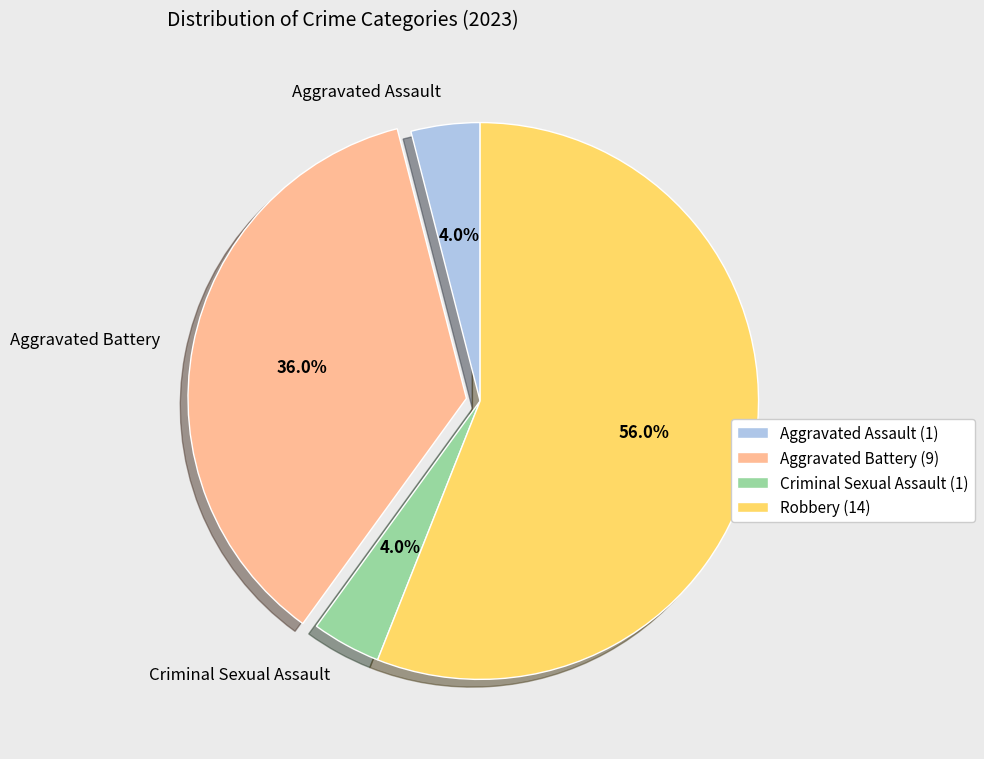

What percentage do Aggravated Assault and Criminal Sexual Assault together represent?

8.0%